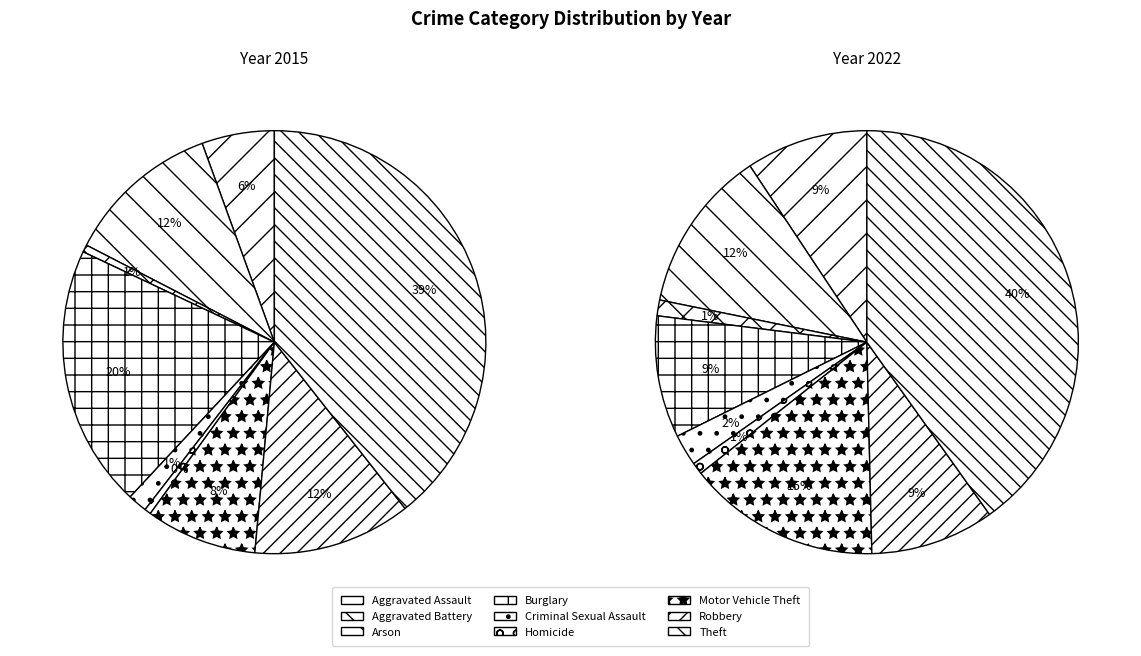

What percentage is the Criminal Sexual Assault slice, to the nearest percent?

2%